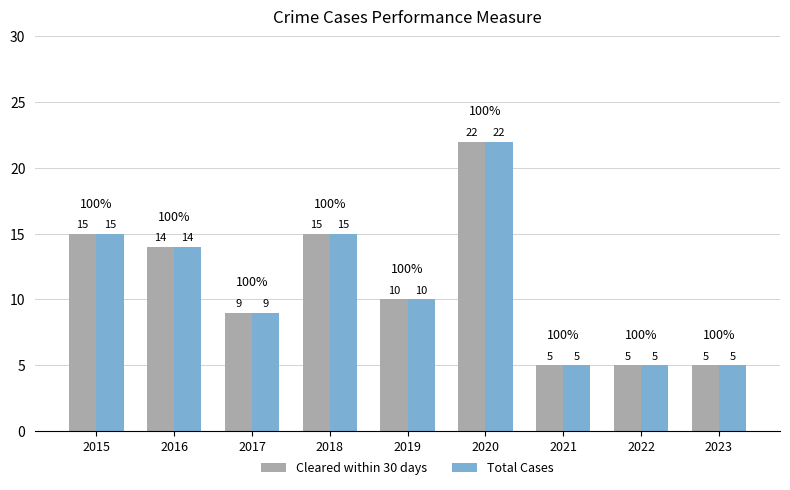

Which category has the highest value in the Total Cases series?

2020